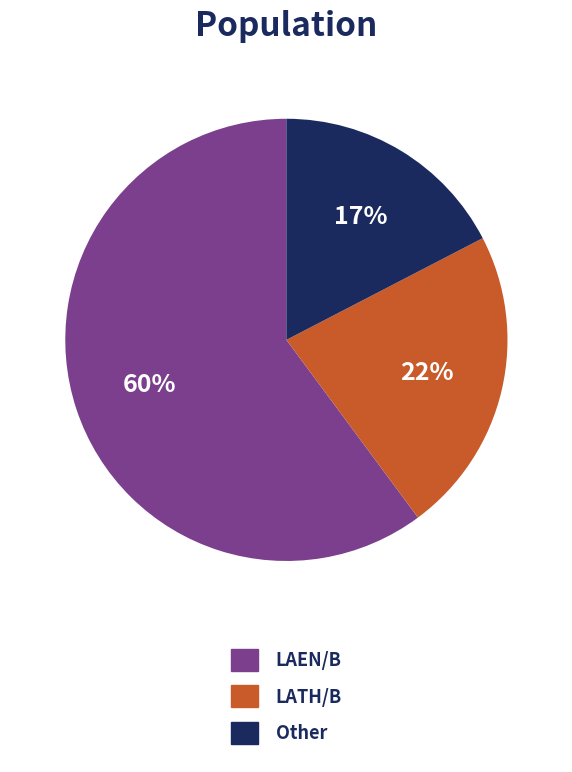

Rank the categories by value from highest to lowest.

LAEN/B, LATH/B, Other